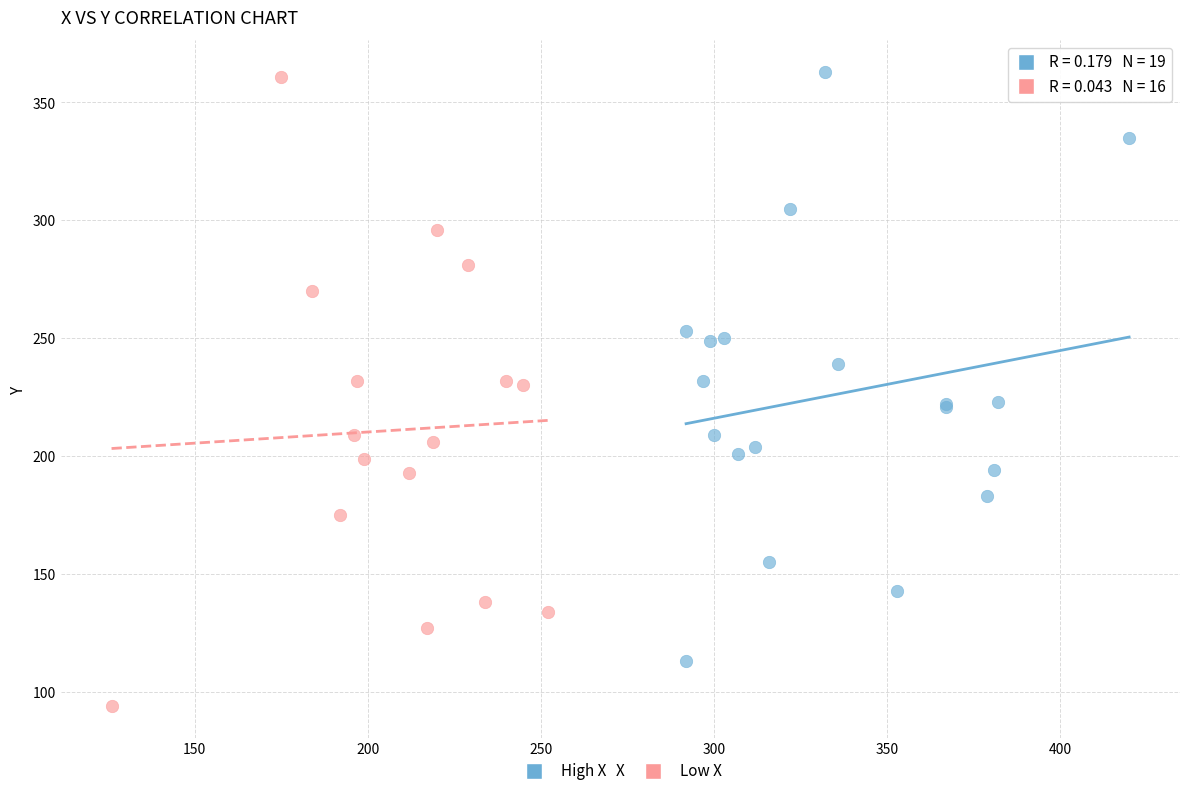

Which series has the widest spread of Y values?

Low X